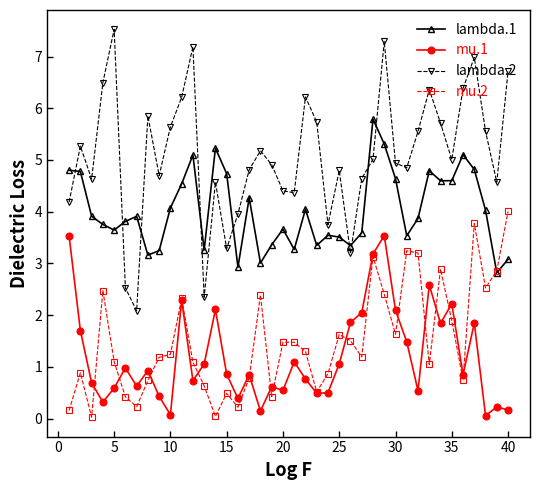

What is the difference between the second highest and second lowest values in the lambda.2 series?

4.9